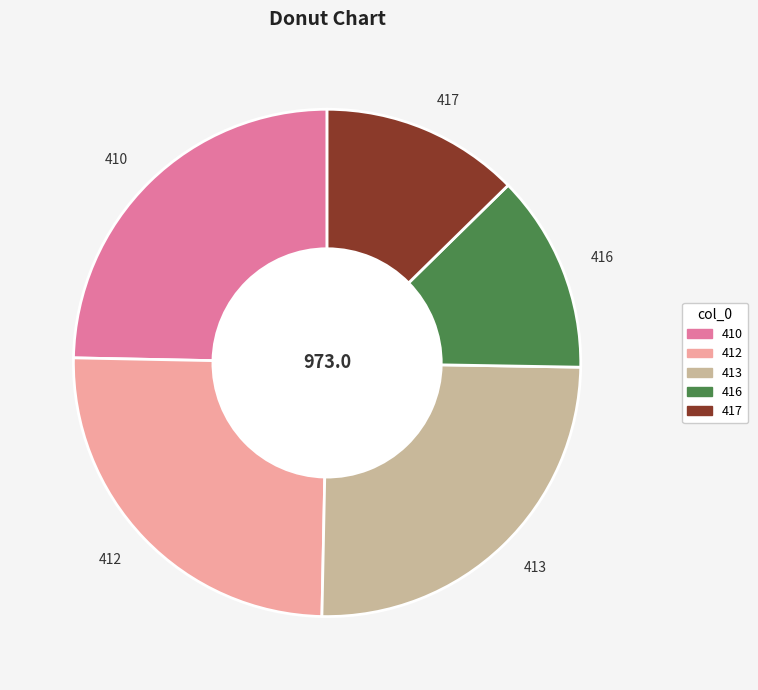

True or false: 410 accounts for 33% of the total.

False